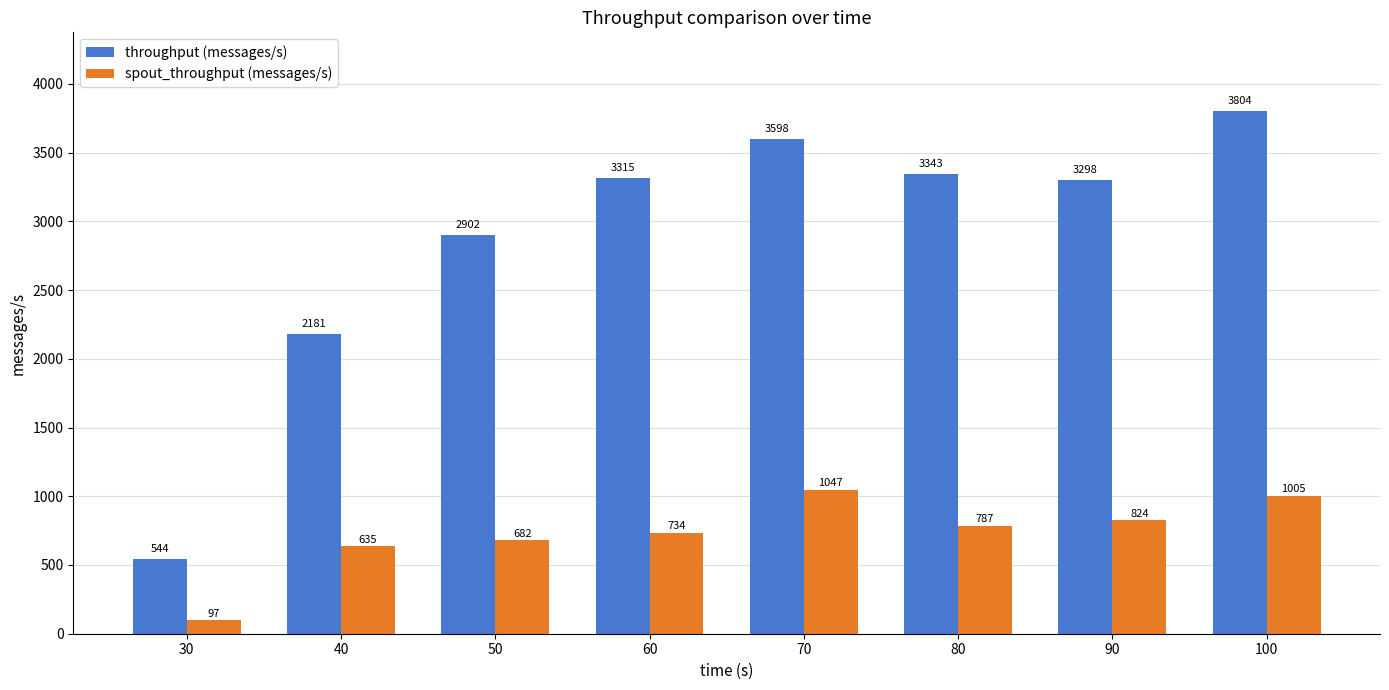

Reading left to right, transcribe all the data shown in this chart.

throughput (messages/s): 544	2181	2902	3315	3598	3343	3298	3804
spout_throughput (messages/s): 97	635	682	734	1047	787	824	1005